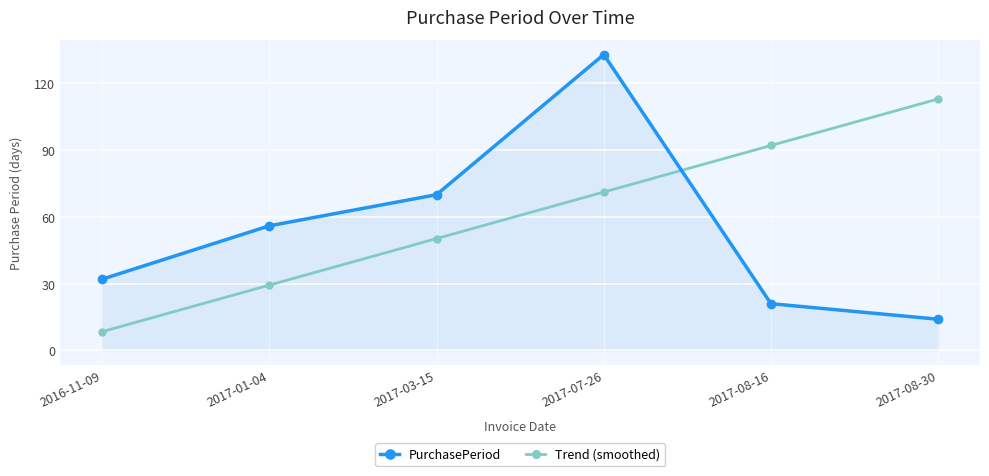

What is the label of the 4th point from the right?

2017-03-15